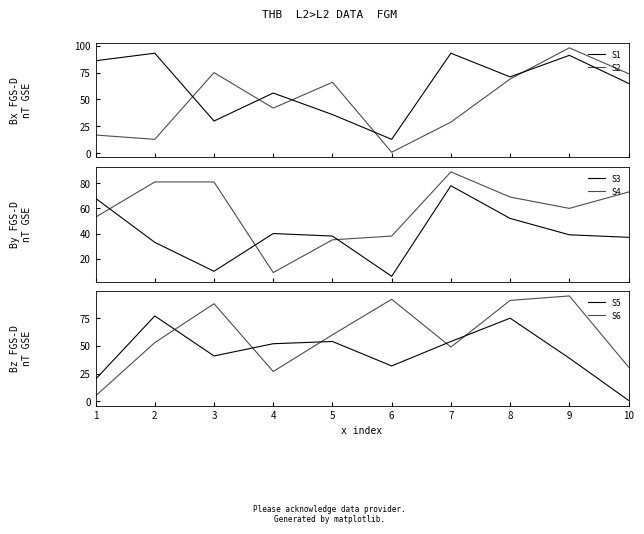

True or false: S1 has more than 0 points higher than both neighbors.

True